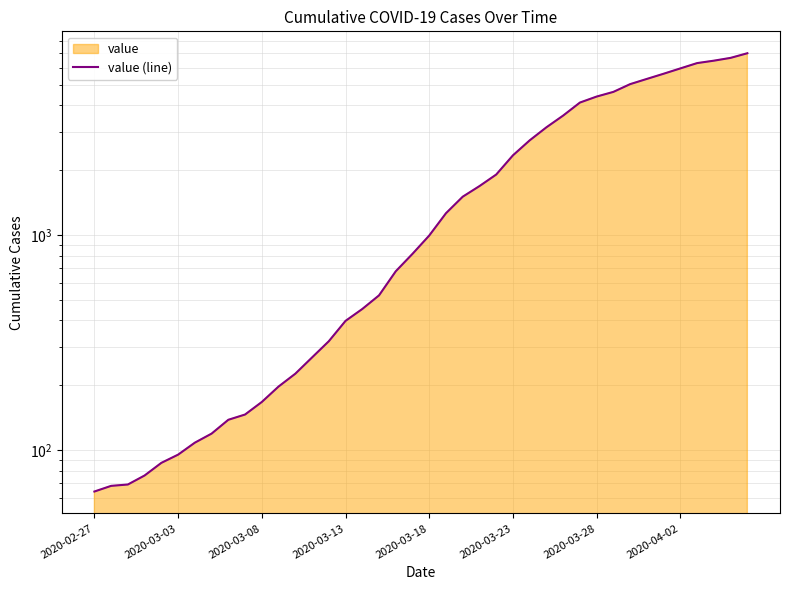

What is the smallest value displayed?

64